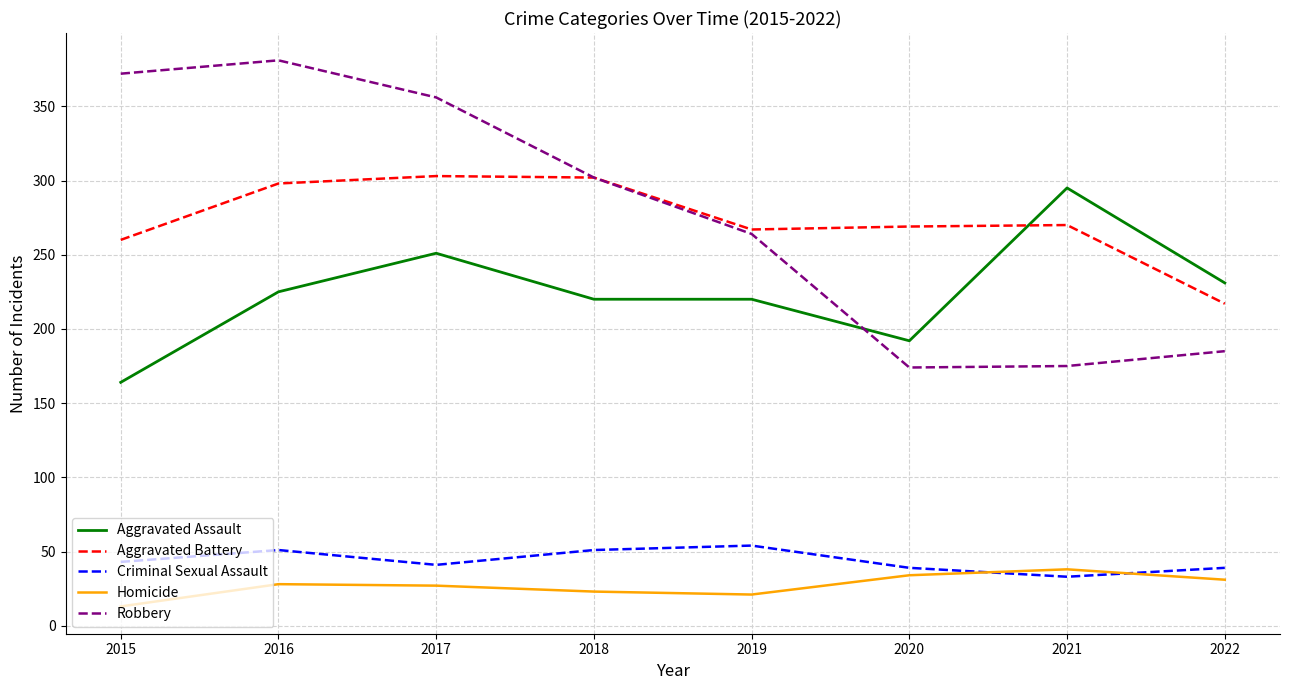

True or false: Aggravated Battery and Homicide intersect in this chart.

False